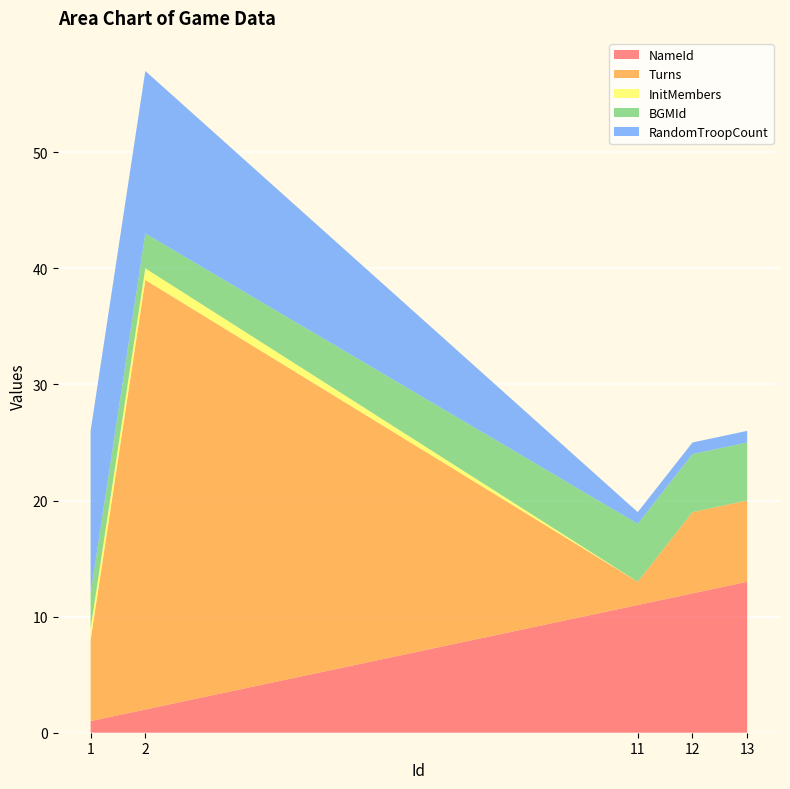

Reading left to right, extract all data points from this chart.

NameId: 1	2	11	12	13
Turns: 7	37	2	7	7
InitMembers: 1	1	0	0	0
BGMId: 3	3	5	5	5
RandomTroopCount: 14	14	1	1	1